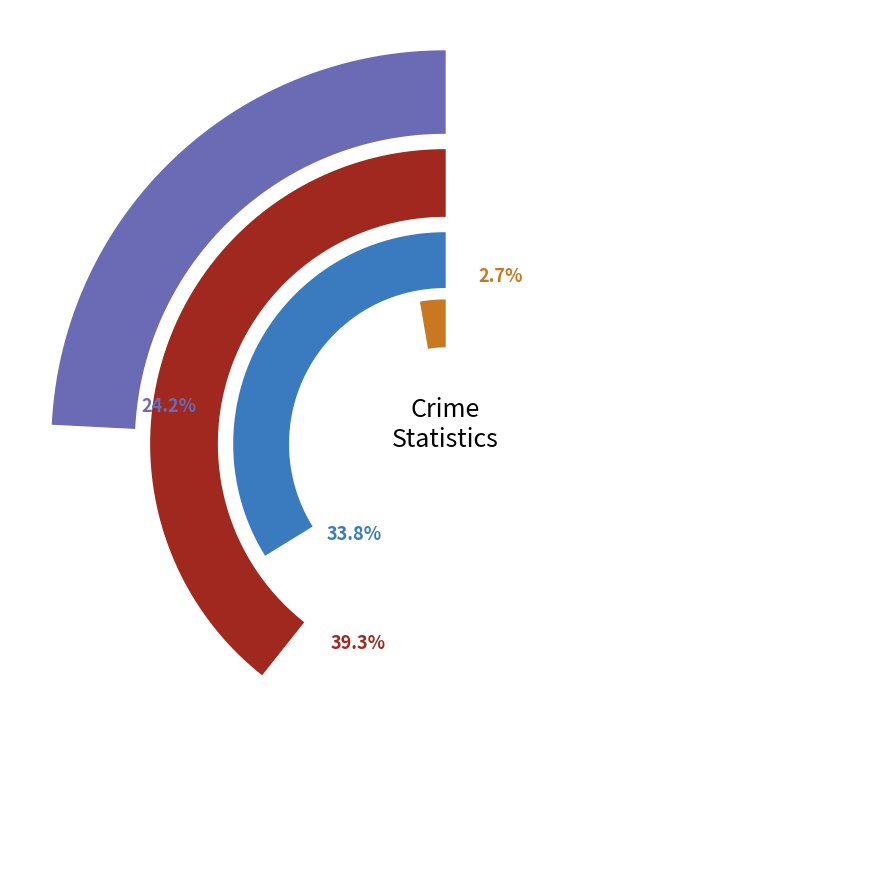

Which has a higher value, 2021 or 2018?

2021